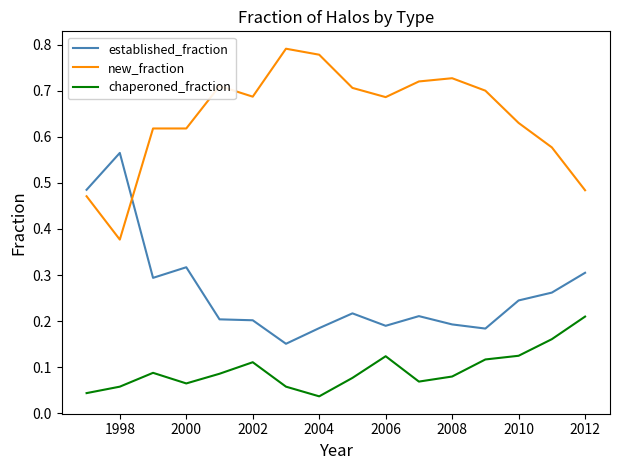

List the series in order of their overall mean, highest first.

new_fraction, established_fraction, chaperoned_fraction